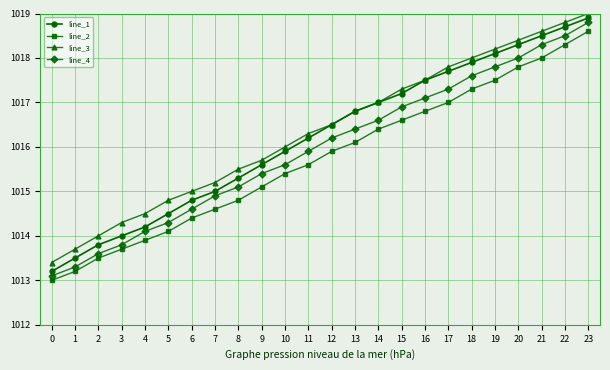

List the series in order of their overall mean, highest first.

line_3, line_1, line_4, line_2